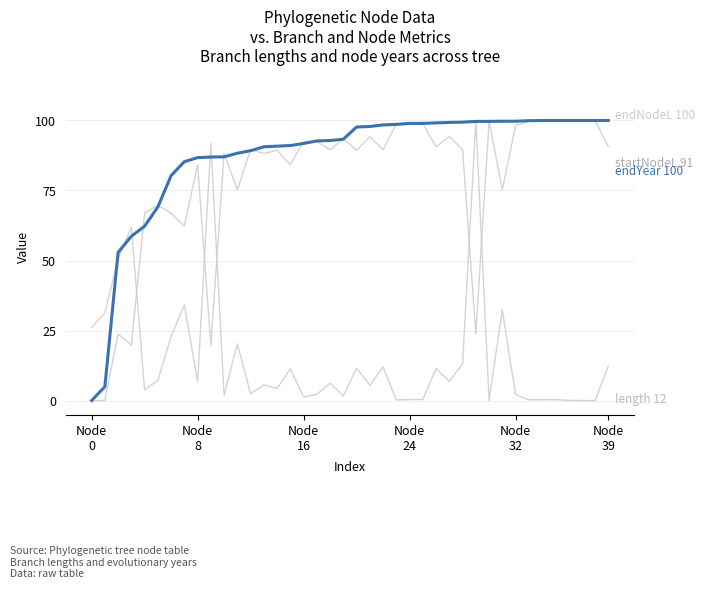

How many lines are shown in the chart?

4